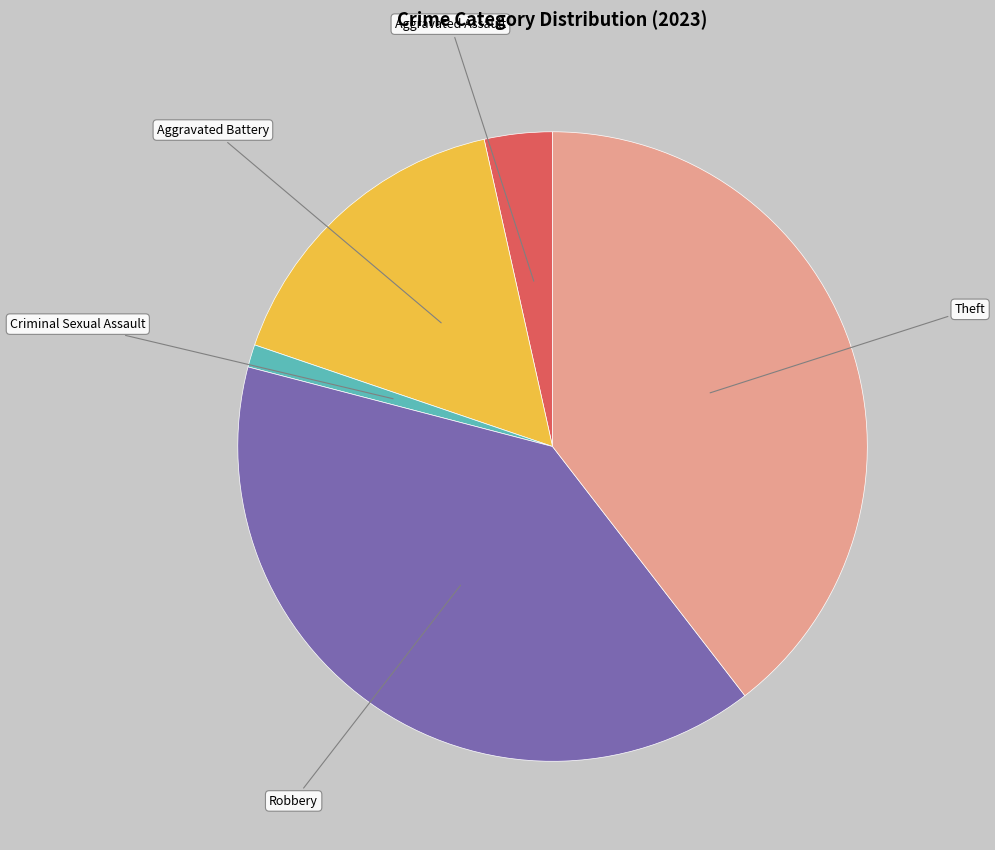

Do Theft and Aggravated Assault together represent more than half of the pie?

No